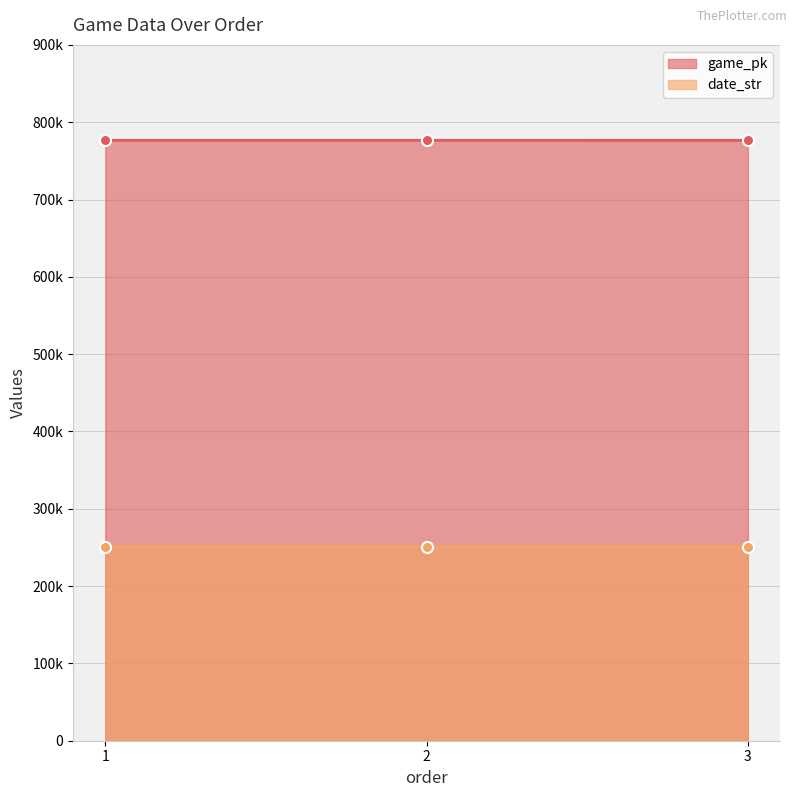

Reading left to right, extract all data points from this chart.

game_pk: 1=776535	2=776548	3=776558
date_str: 1=250830	2=250829	3=250828